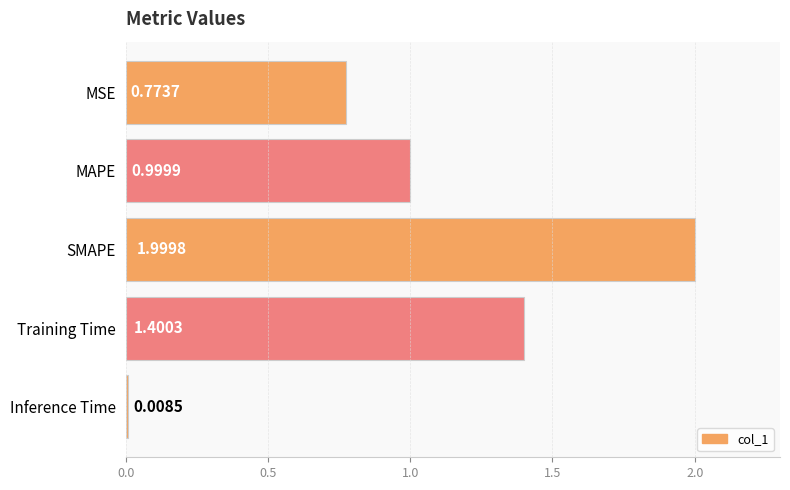

Between MSE and SMAPE, which is larger?

SMAPE